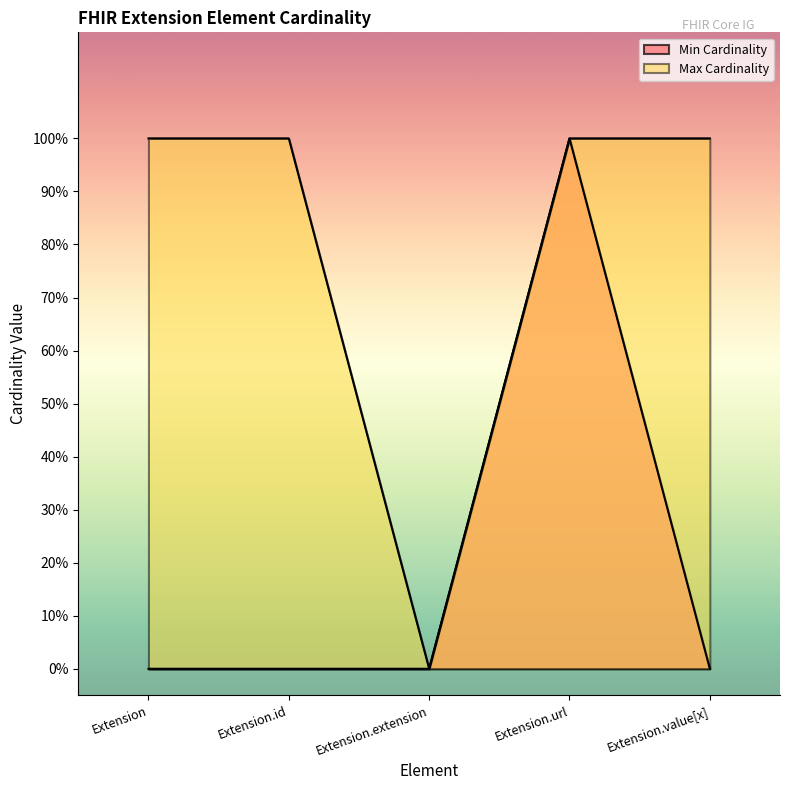

What is the label of the 4th point from the left?

Extension.url